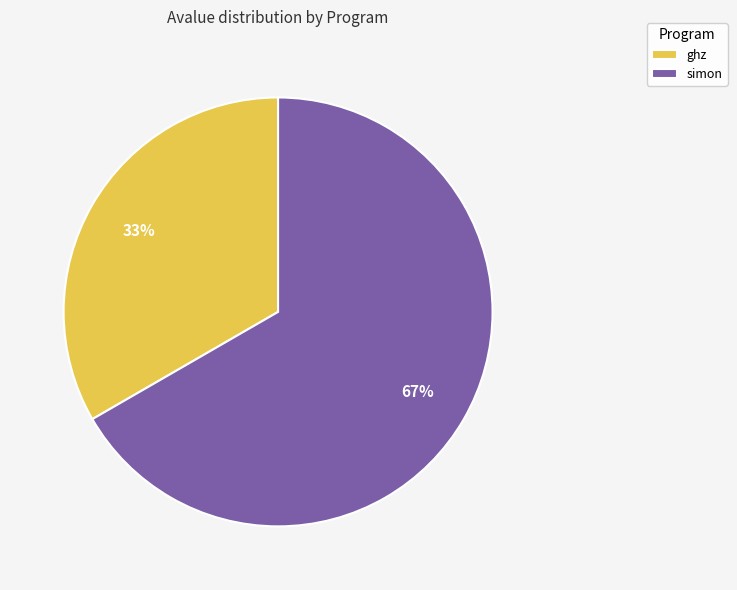

How many segments does this pie chart have?

2